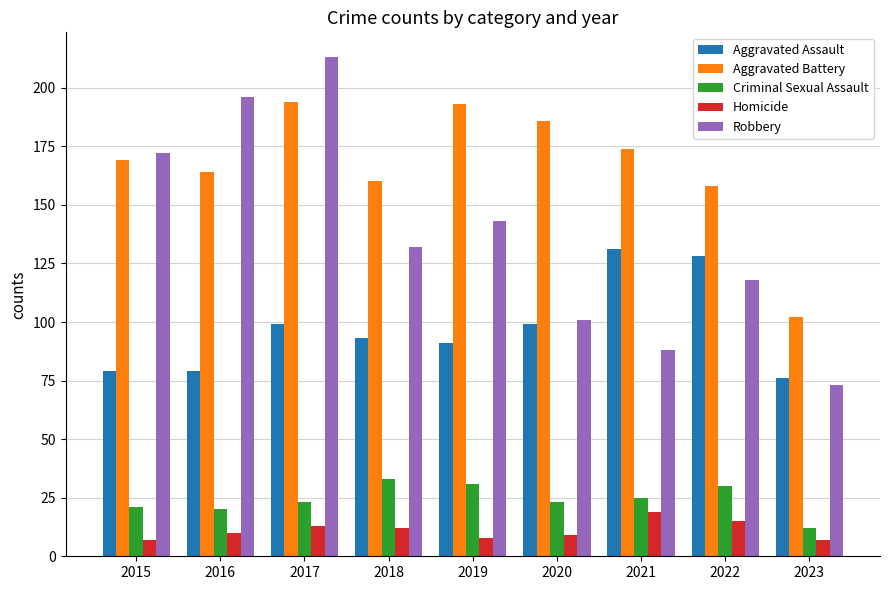

How many bars are there in total?

45